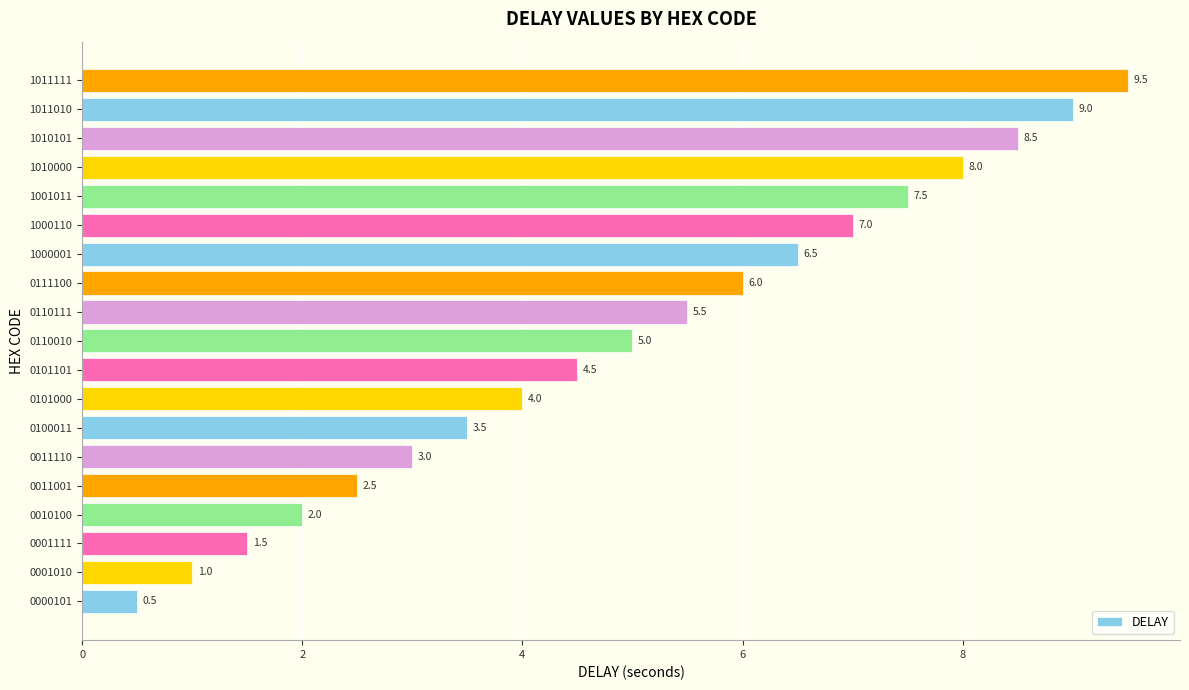

List the labels in order of value, largest first.

1011111, 1011010, 1010101, 1010000, 1001011, 1000110, 1000001, 0111100, 0110111, 0110010, 0101101, 0101000, 0100011, 0011110, 0011001, 0010100, 0001111, 0001010, 0000101